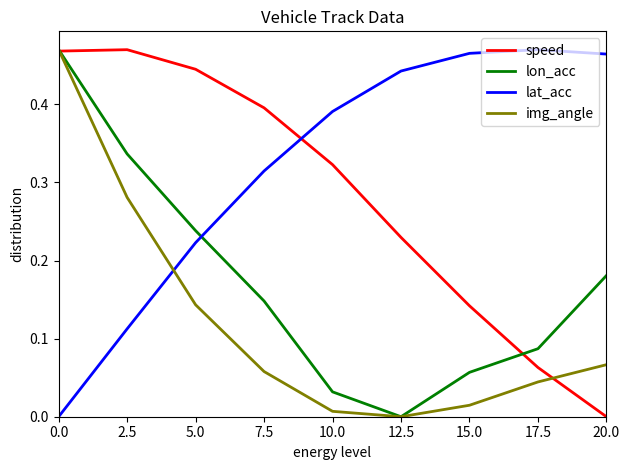

Where do speed and lat_acc first cross each other?

7.5 and 10.0